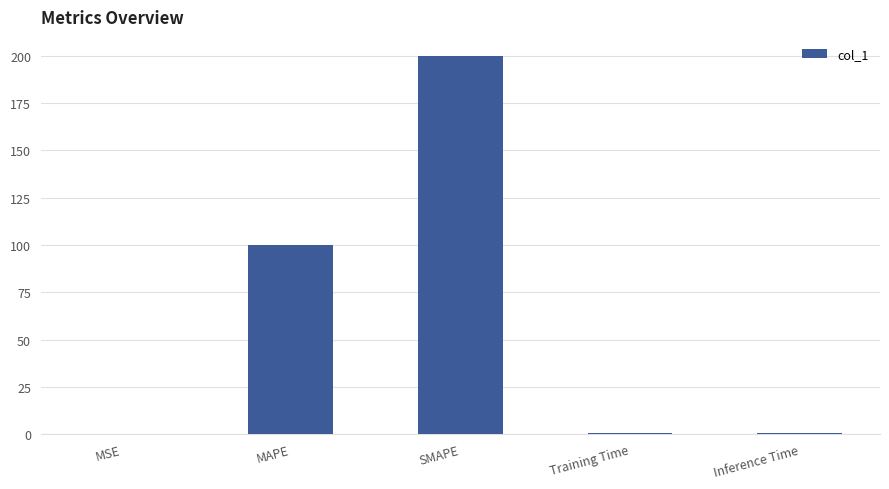

Are the bars horizontal?

No